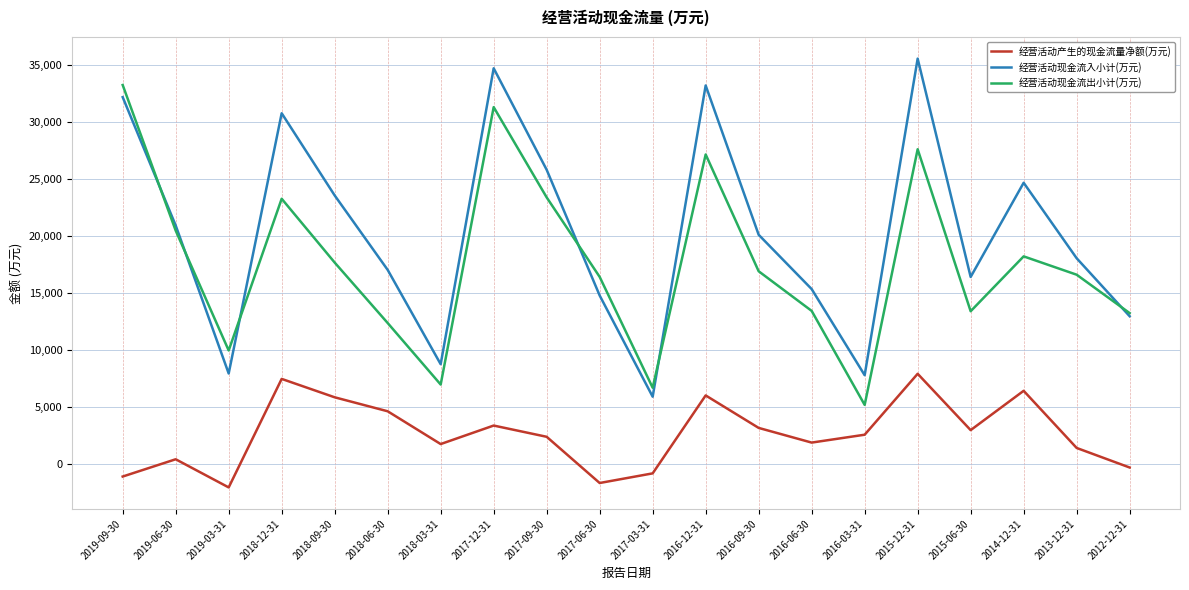

What is the greatest value displayed?

35559